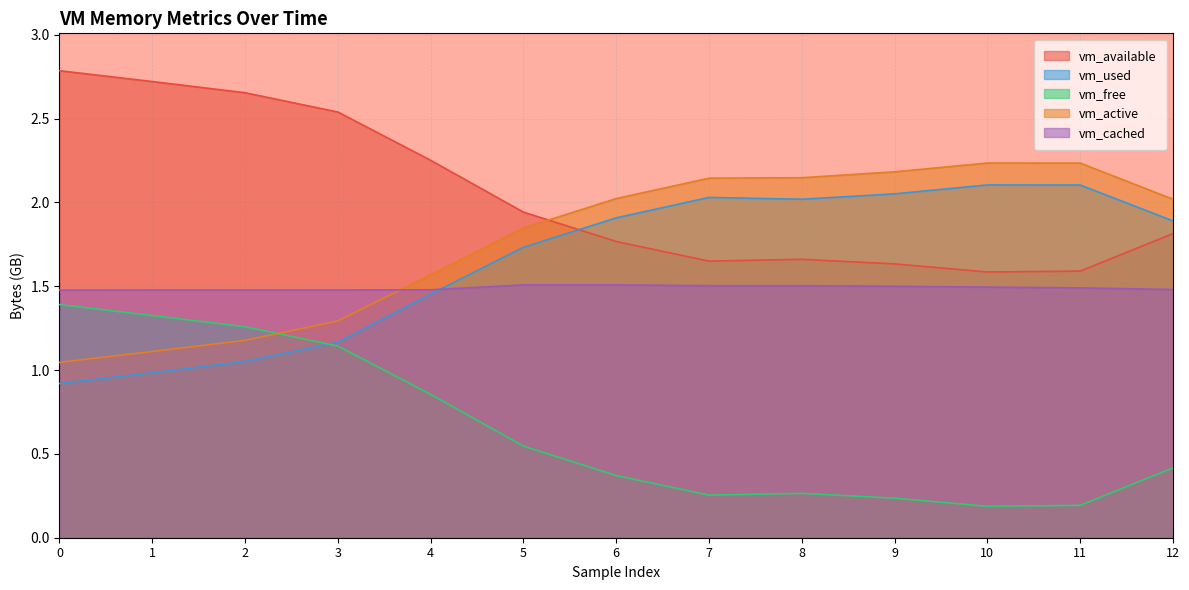

Where is the first local maximum for vm_active?

10